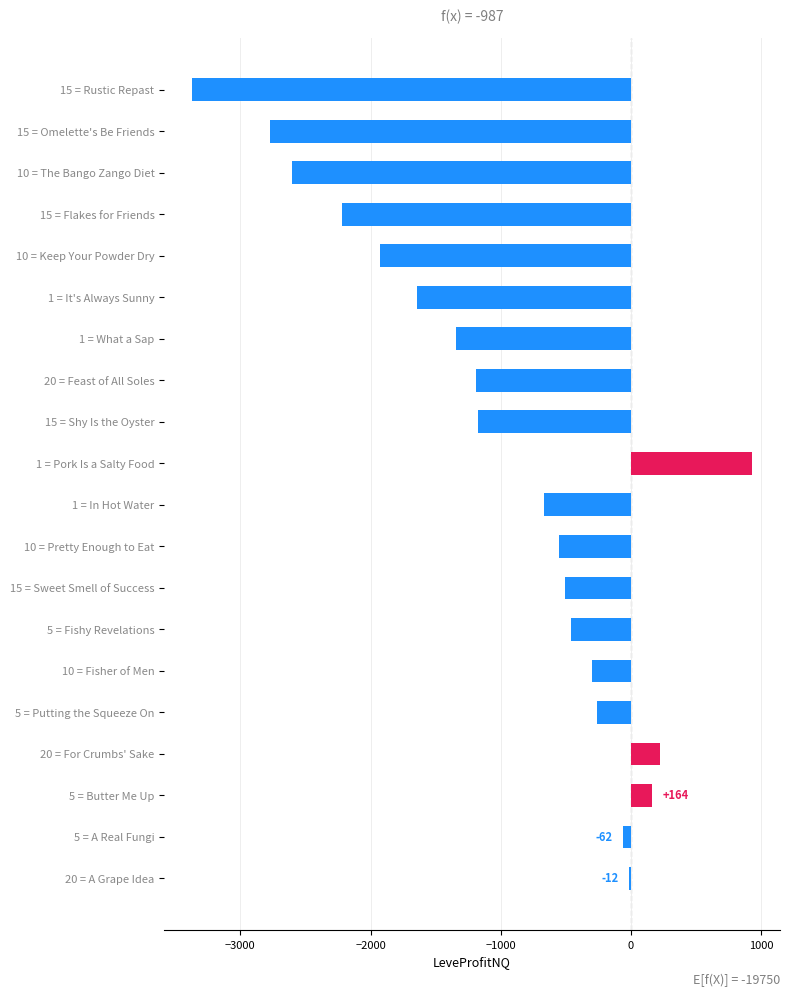

What is the greatest value displayed?

931.5